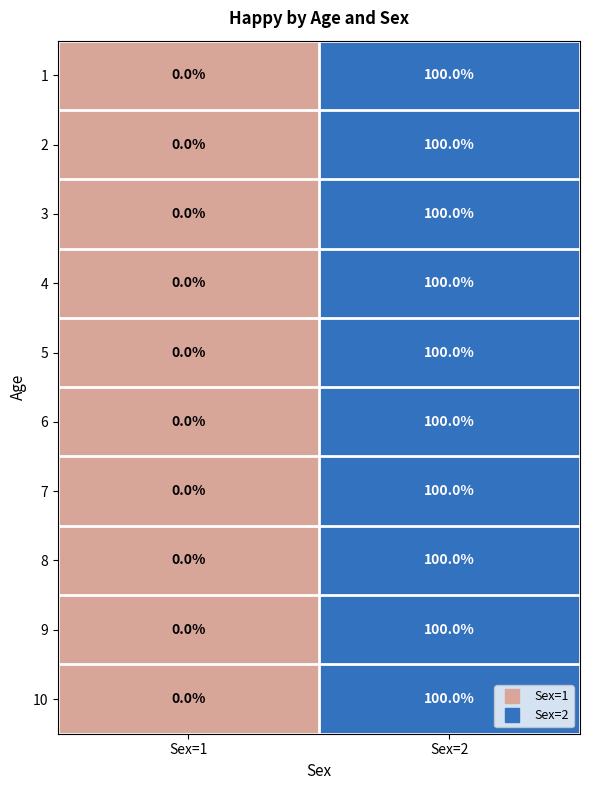

The 1 series shows 41 at Sex=1. True or false?

False